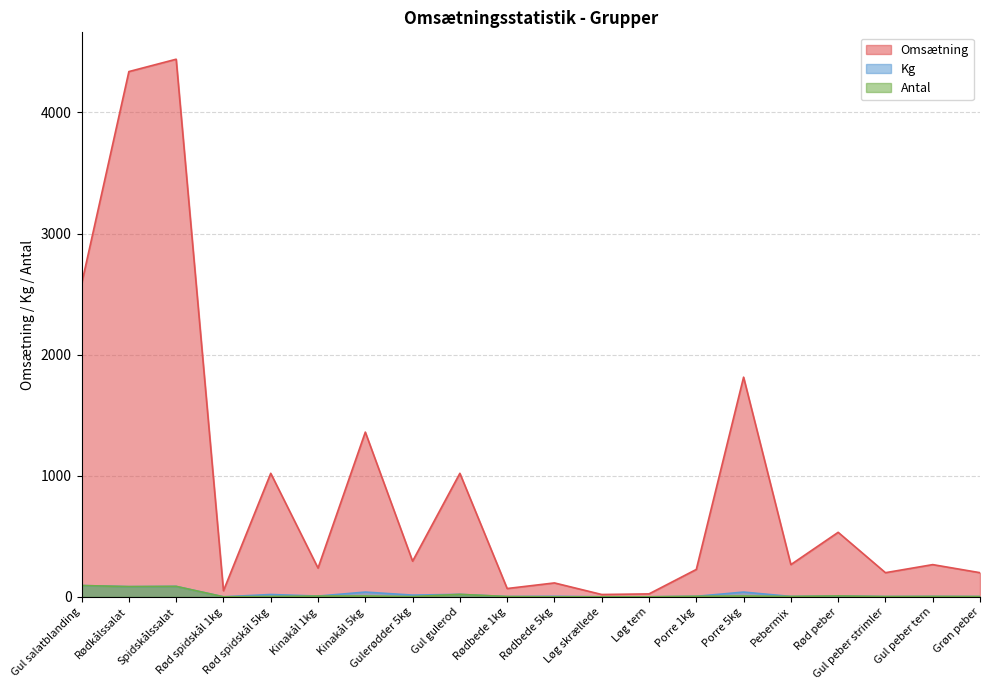

How many data points does each series have?

20